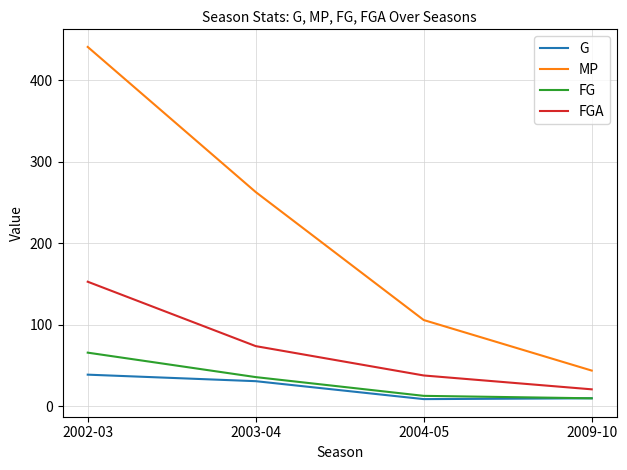

At which category does the chart reach its peak across all series?

2002-03